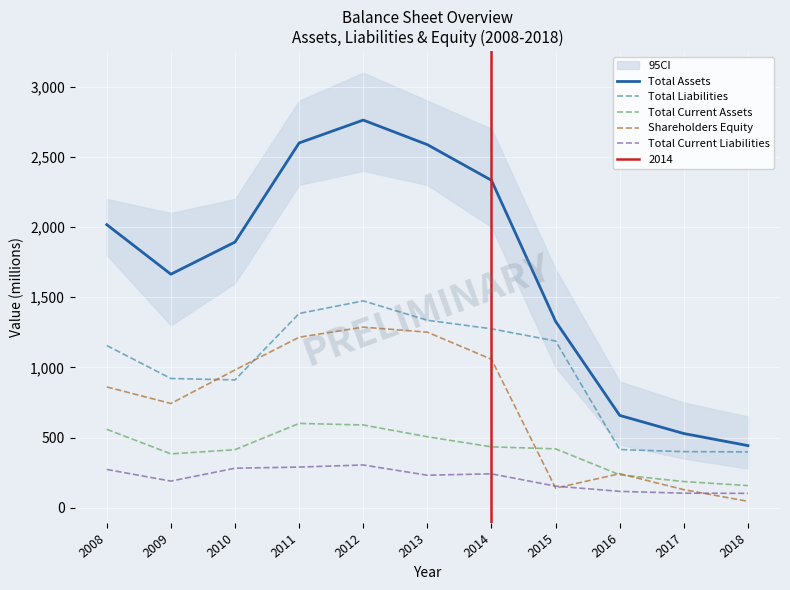

True or false: Total Liabilities has a value of 1188 at 2015.

True